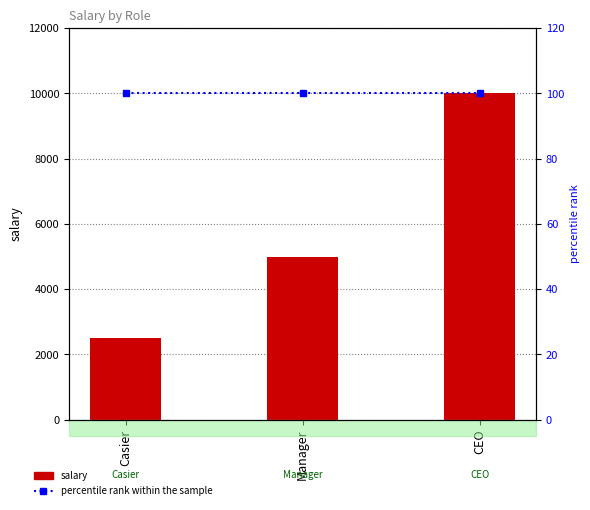

The value of percentile rank within the sample at CEO is 130. True or false?

False